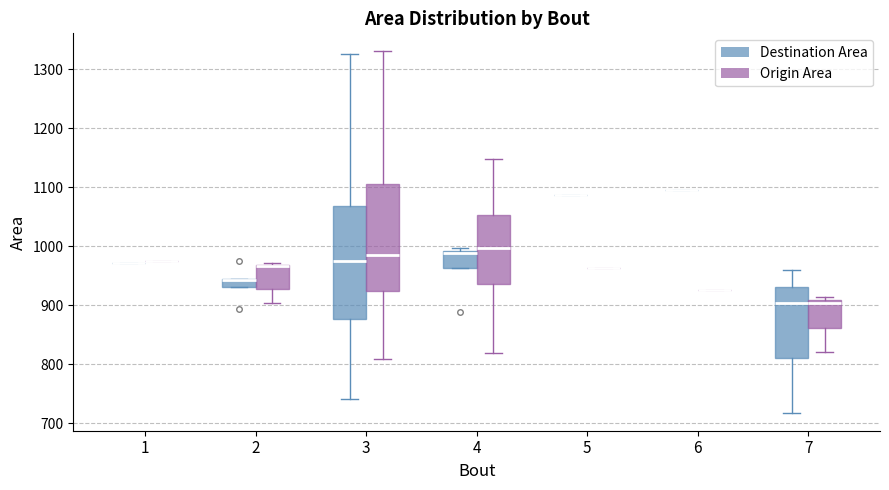

Where does the lower whisker of the box for 3 (Origin Area) end on the y-axis? The values are not printed on the chart, so give them approximately, as read against the axis.

810